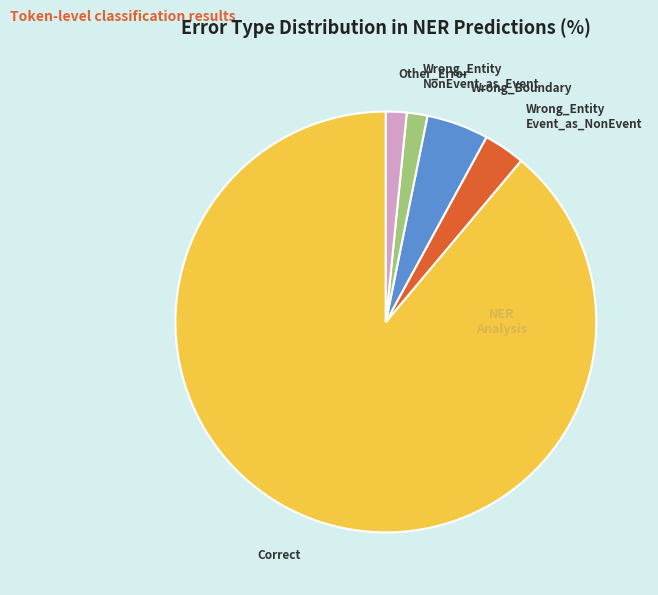

Which slice is the largest?

Correct